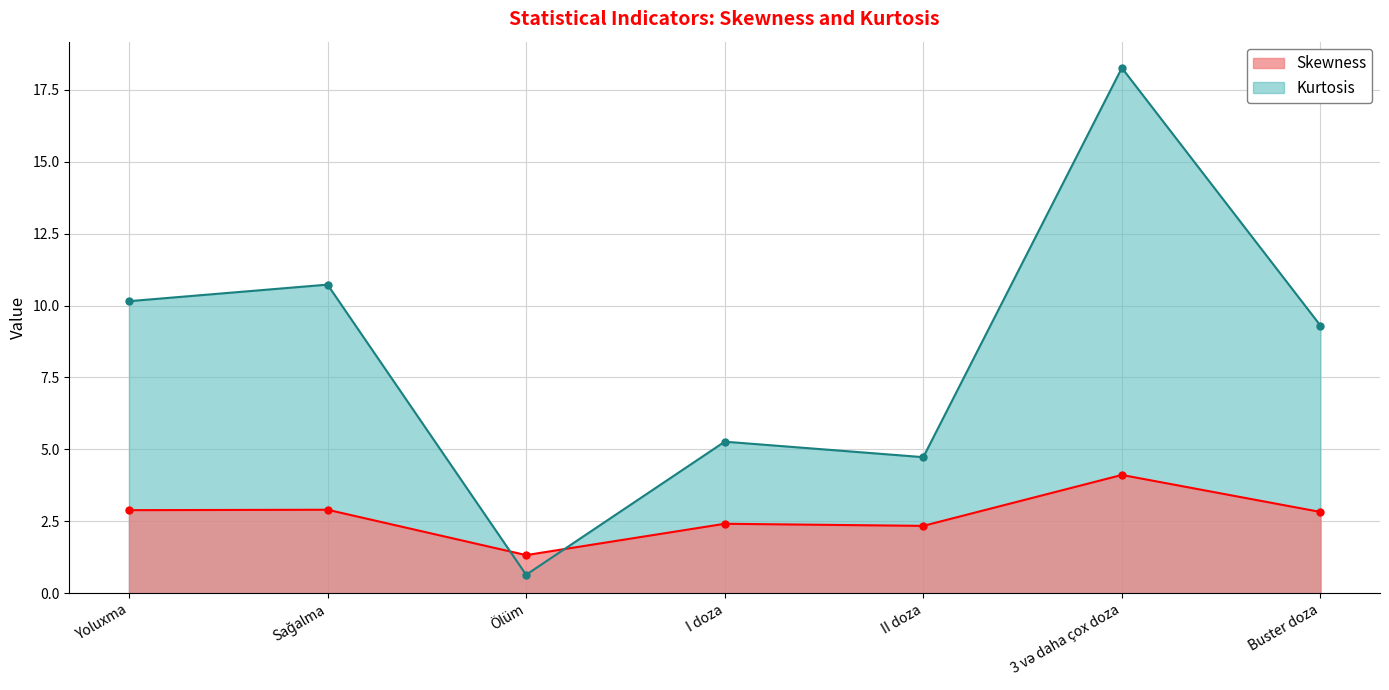

What is the label of the 6th point from the left?

3 və daha çox doza